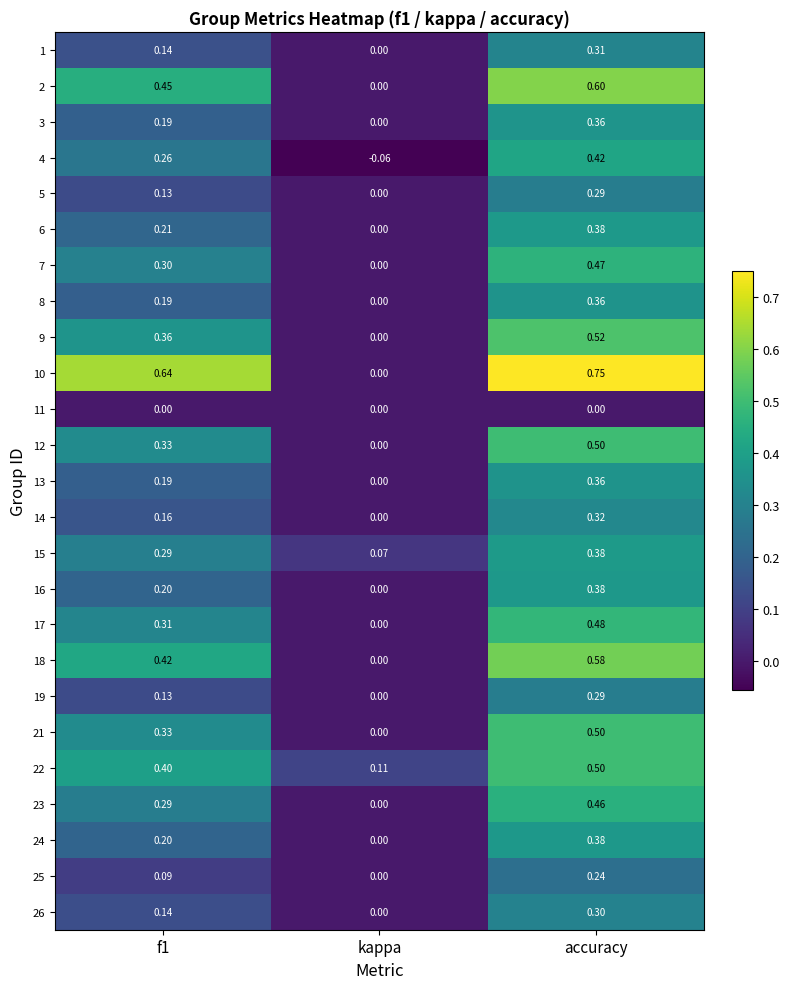

Where is 8 nearest to the value 0?

kappa